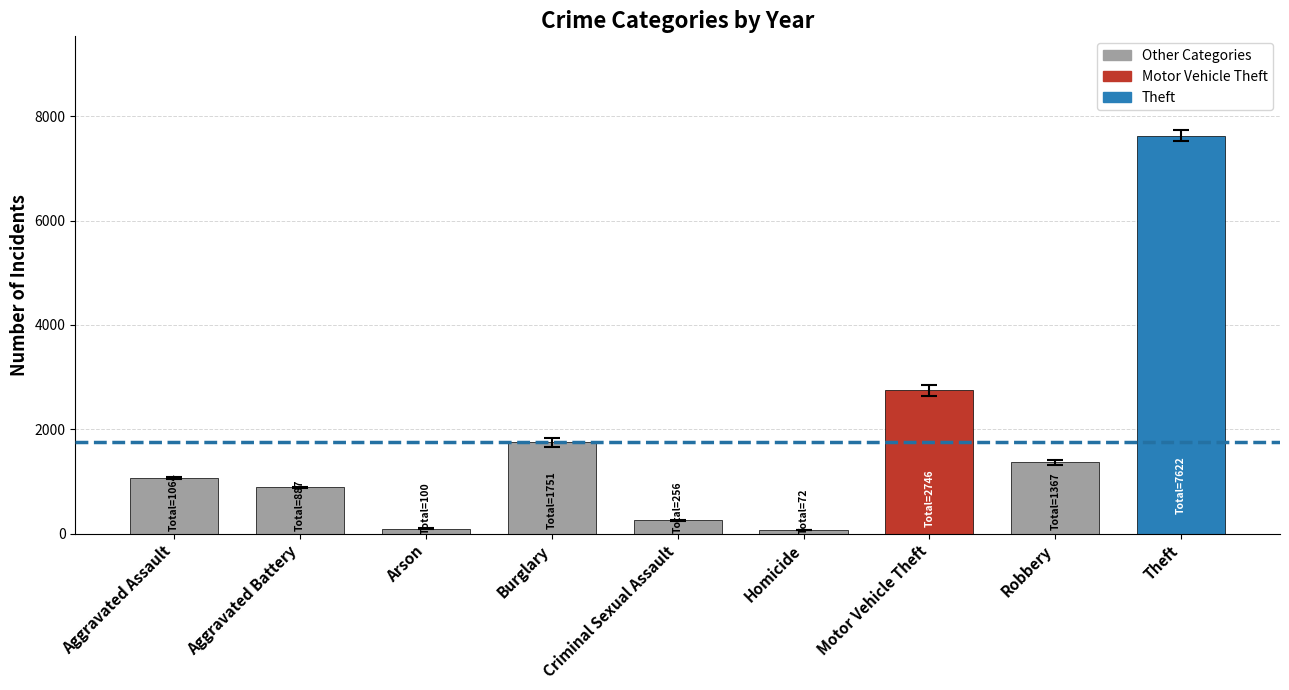

Where is the data nearest to the value 3847?

Motor Vehicle Theft